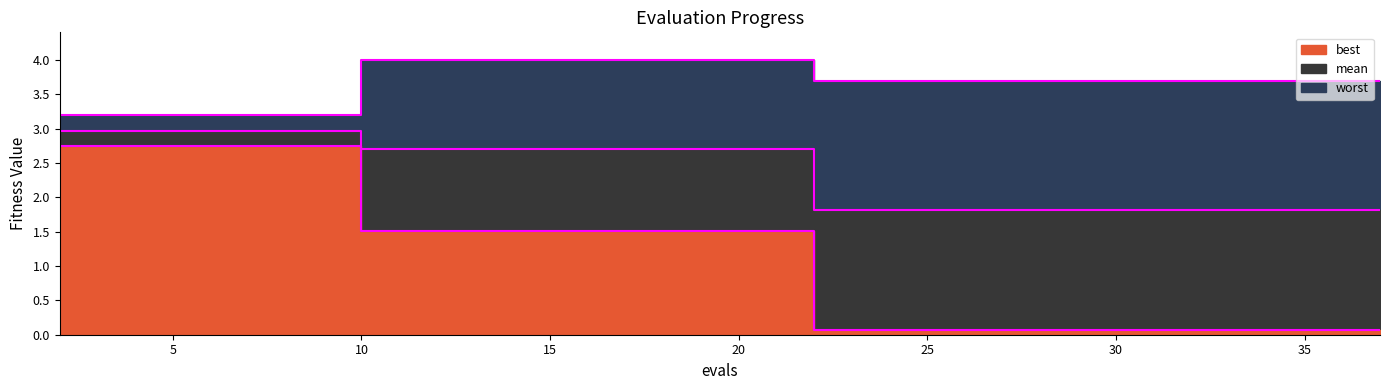

Is it true that best equals 4.6 at 4?

False